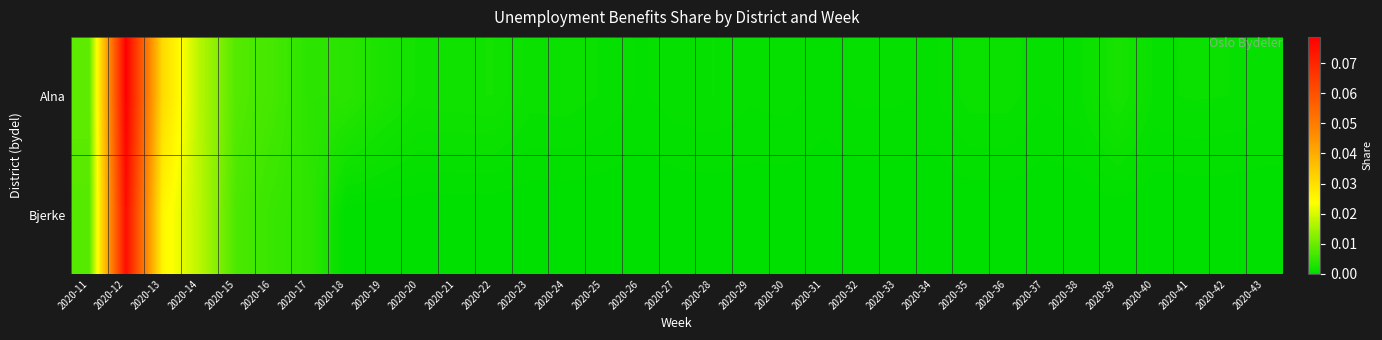

Reading left to right, extract all data points from this chart.

Alna: 2020-11=0.0	2020-12=0.1	2020-13=0.0	2020-14=0.0	2020-15=0.0	2020-16=0.0	2020-17=0.0	2020-18=0.0	2020-19=0.0	2020-20=0.0	2020-21=0.0	2020-22=0.0	2020-23=0.0	2020-24=0.0	2020-25=0.0	2020-26=0.0	2020-27=0.0	2020-28=0.0	2020-29=0.0	2020-30=0.0	2020-31=0.0	2020-32=0.0	2020-33=0.0	2020-34=0.0	2020-35=0.0	2020-36=0.0	2020-37=0.0	2020-38=0.0	2020-39=0.0	2020-40=0.0	2020-41=0.0	2020-42=0.0	2020-43=0.0
Bjerke: 2020-11=0.0	2020-12=0.1	2020-13=0.0	2020-14=0.0	2020-15=0.0	2020-16=0.0	2020-17=0.0	2020-18=0.0	2020-19=0.0	2020-20=0.0	2020-21=0.0	2020-22=0.0	2020-23=0.0	2020-24=0.0	2020-25=0.0	2020-26=0.0	2020-27=0.0	2020-28=0.0	2020-29=0.0	2020-30=0.0	2020-31=0.0	2020-32=0.0	2020-33=0.0	2020-34=0.0	2020-35=0.0	2020-36=0.0	2020-37=0.0	2020-38=0.0	2020-39=0.0	2020-40=0.0	2020-41=0.0	2020-42=0.0	2020-43=0.0